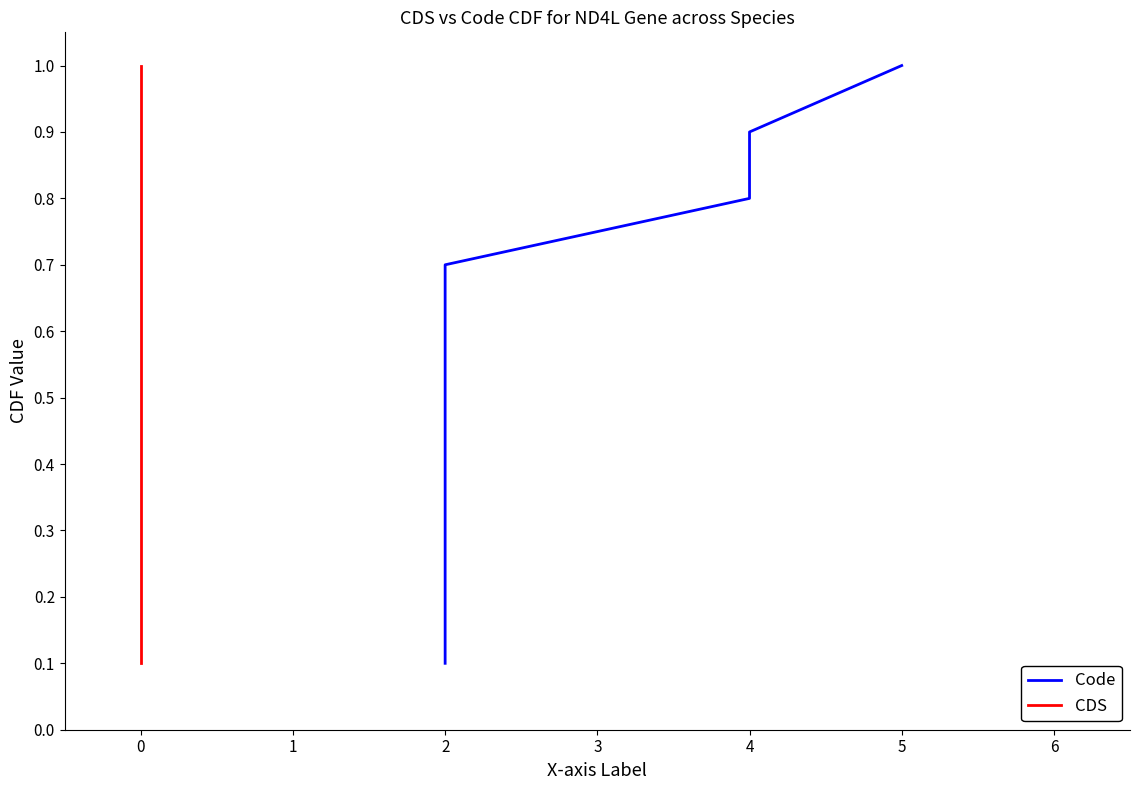

How many series are shown in this chart?

2